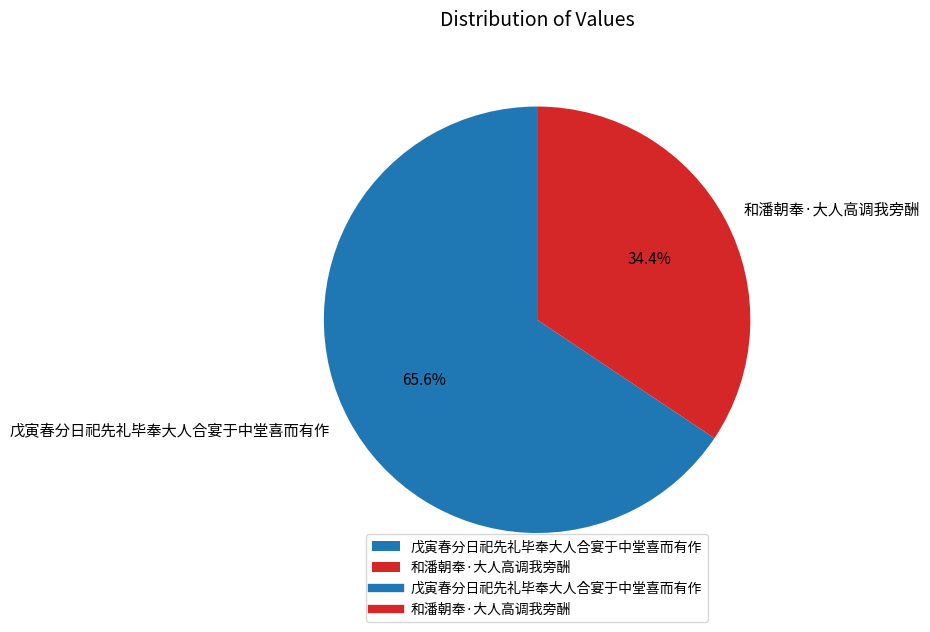

Combined, what portion of the pie is 戊寅春分日祀先礼毕奉大人合宴于中堂喜而有作 and 和潘朝奉·大人高调我旁酬?

100.0%